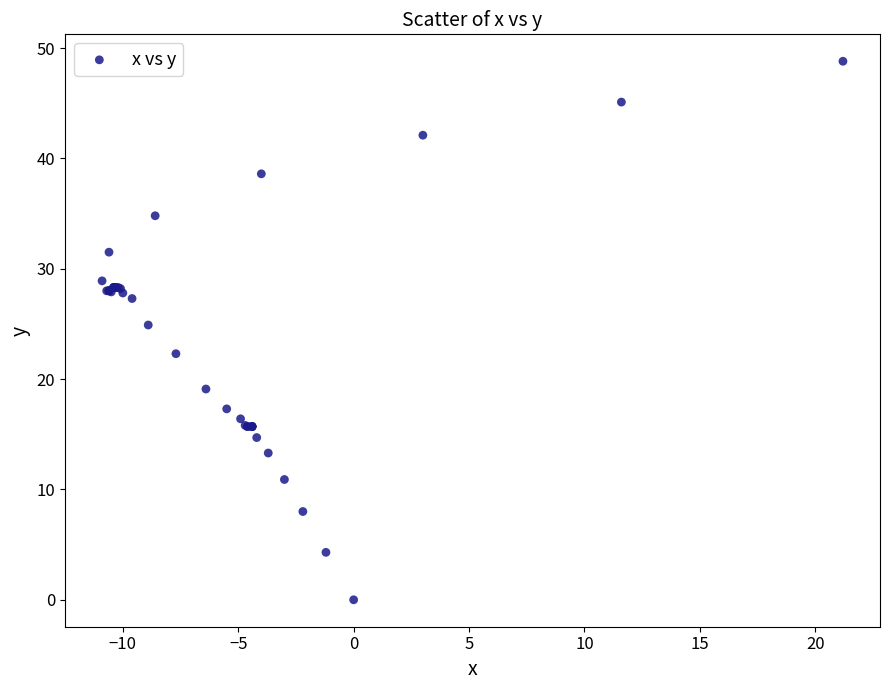

What Y value in the scatter plot is closest to 24?

24.9